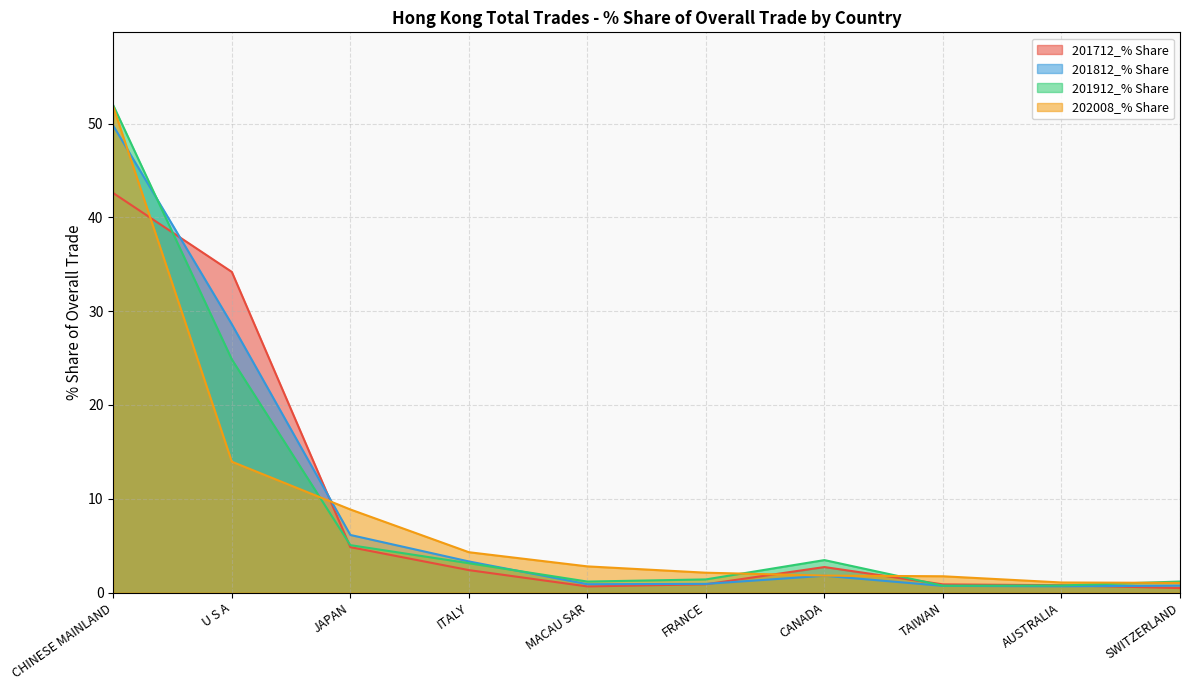

What are all the series names shown in the legend?

201712_% Share, 201812_% Share, 201912_% Share, 202008_% Share